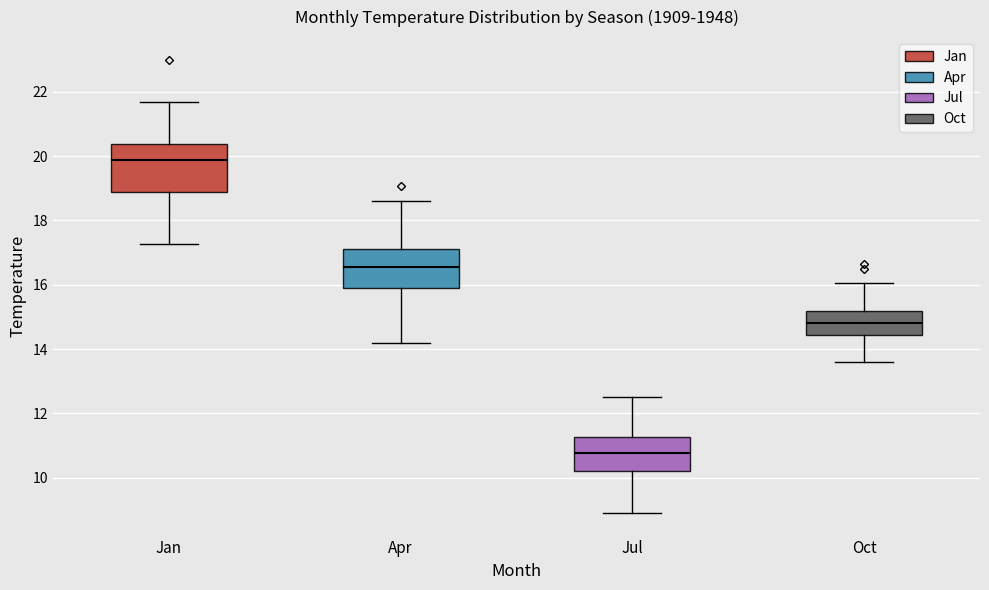

Reading left to right, read every box against the y-axis: the position of its median line, the range the box covers, and the ends of its whiskers. The values are not printed on the chart, so give them approximately, as read against the axis.

Jan: median 19.8, box 19.0 to 20.4, whiskers 17.2 to 21.8
Apr: median 16.6, box 15.8 to 17.2, whiskers 14.2 to 18.6
Jul: median 10.8, box 10.2 to 11.2, whiskers 9.0 to 12.6
Oct: median 14.8, box 14.4 to 15.2, whiskers 13.6 to 16.0